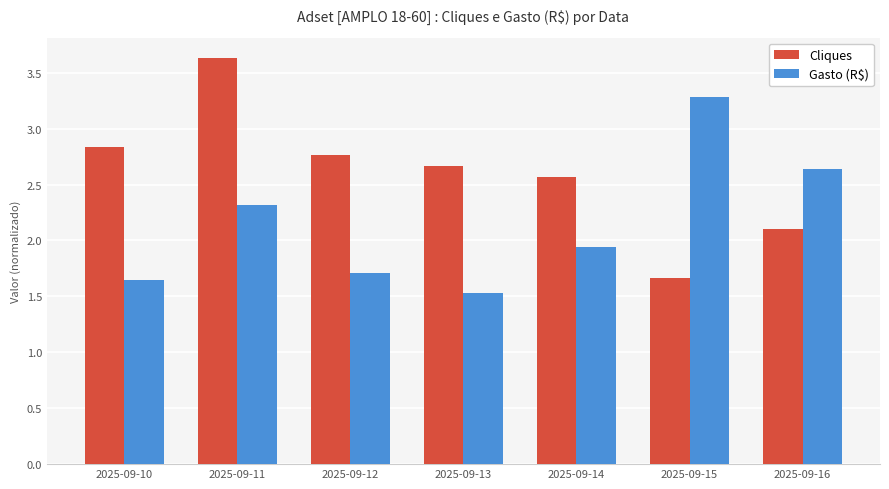

What is the total value across all series at 2025-09-15?

4.9